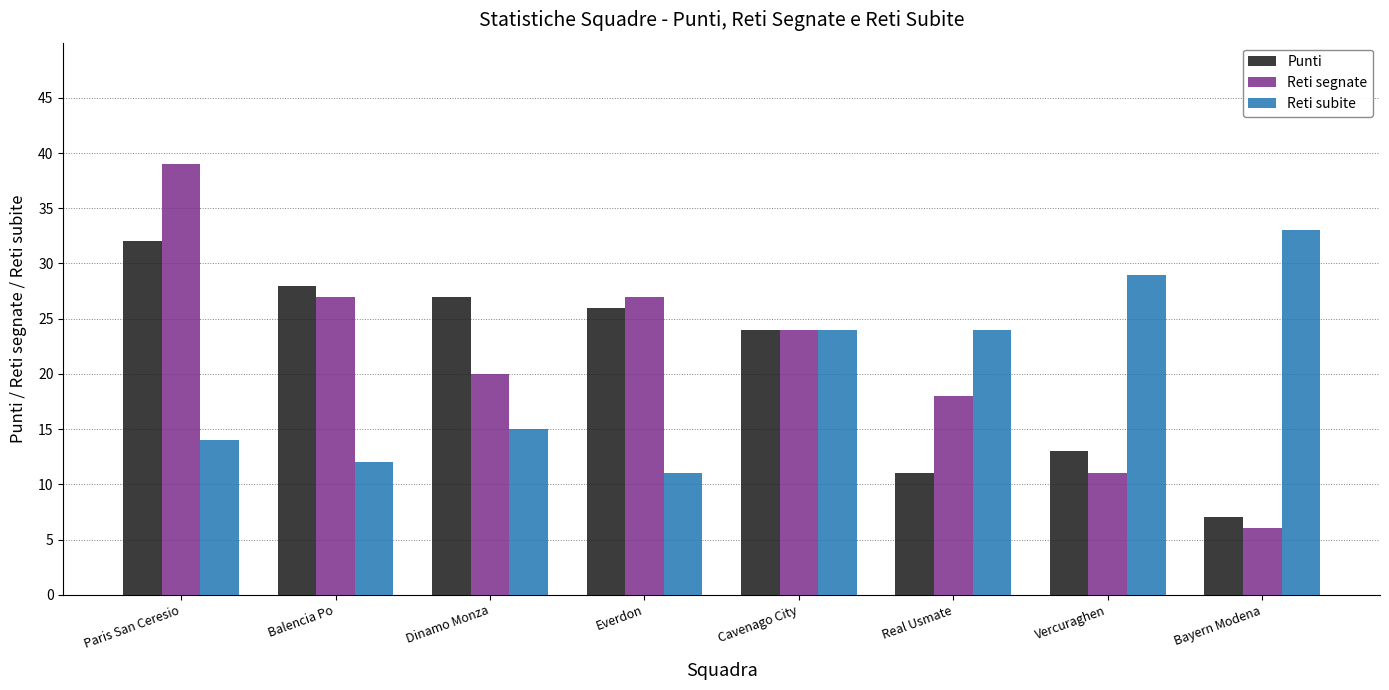

How many groups of bars are there?

8